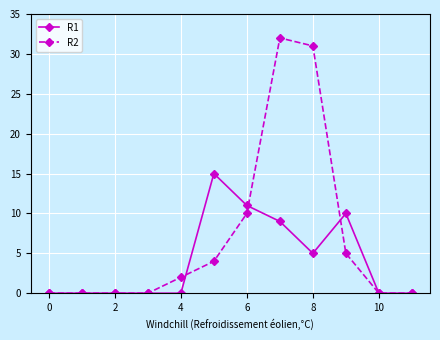

Reading left to right, transcribe all the data shown in this chart.

R1: 0	0	0	0	0	15	11	9	5	10	0	0
R2: 0	0	0	0	2	4	10	32	31	5	0	0